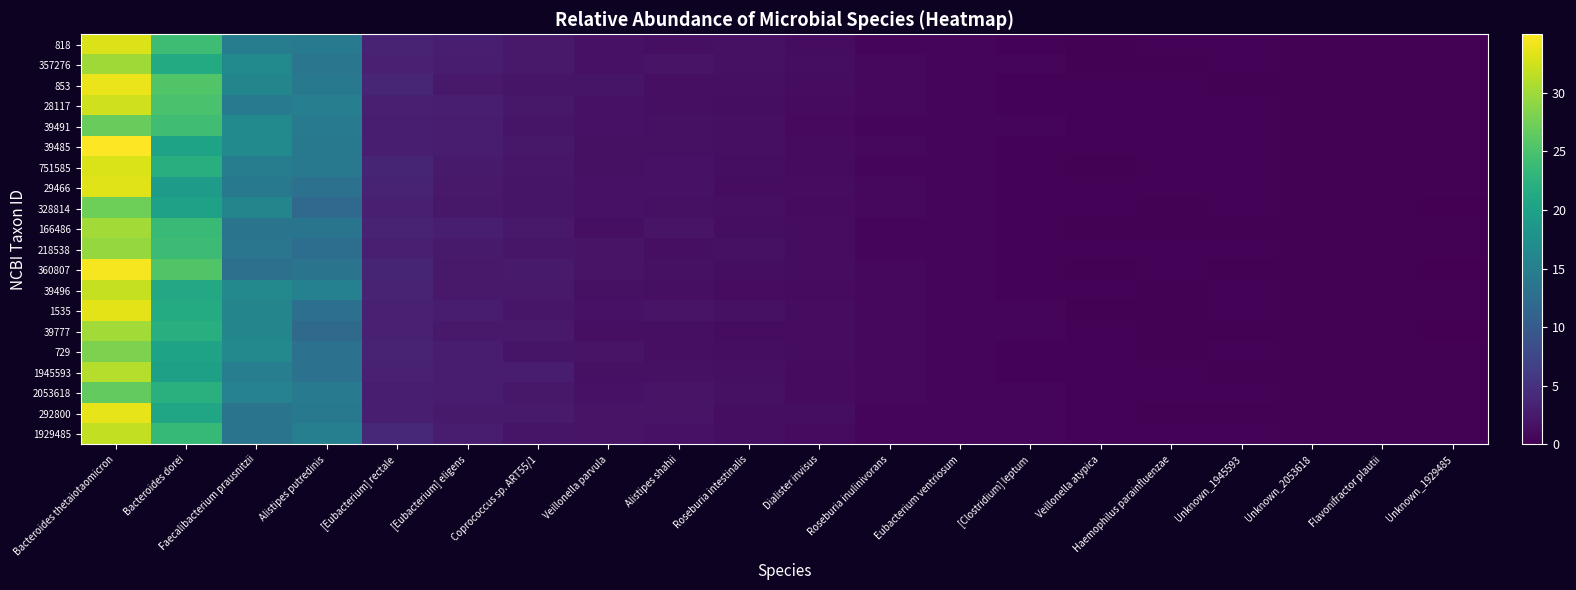

Reading left to right, list all the values displayed in this chart.

818: Bacteroides thetaiotaomicron=33.1	Bacteroides dorei=24.1	Faecalibacterium prausnitzii=14.9	Alistipes putredinis=14.6	[Eubacterium] rectale=3.5	[Eubacterium] eligens=2.9	Coprococcus sp. ART55/1=2.3	Veillonella parvula=1.7	Alistipes shahii=1.4	Roseburia intestinalis=1.5	Dialister invisus=1.2	Roseburia inulinivorans=0.7	Eubacterium ventriosum=0.6	[Clostridium] leptum=0.4	Veillonella atypica=0.3	Haemophilus parainfluenzae=0.3	Unknown_1945593=0.3	Unknown_2053618=0.2	Flavonifractor plautii=0.2	Unknown_1929485=0.2
357276: Bacteroides thetaiotaomicron=30.1	Bacteroides dorei=21.4	Faecalibacterium prausnitzii=16.7	Alistipes putredinis=13.8	[Eubacterium] rectale=3.3	[Eubacterium] eligens=2.7	Coprococcus sp. ART55/1=2.4	Veillonella parvula=1.7	Alistipes shahii=1.8	Roseburia intestinalis=1.5	Dialister invisus=1.3	Roseburia inulinivorans=0.7	Eubacterium ventriosum=0.6	[Clostridium] leptum=0.5	Veillonella atypica=0.3	Haemophilus parainfluenzae=0.3	Unknown_1945593=0.3	Unknown_2053618=0.3	Flavonifractor plautii=0.2	Unknown_1929485=0.2
853: Bacteroides thetaiotaomicron=33.9	Bacteroides dorei=25.5	Faecalibacterium prausnitzii=16.1	Alistipes putredinis=14.2	[Eubacterium] rectale=3.7	[Eubacterium] eligens=2.4	Coprococcus sp. ART55/1=2.0	Veillonella parvula=1.9	Alistipes shahii=1.5	Roseburia intestinalis=1.4	Dialister invisus=1.1	Roseburia inulinivorans=0.7	Eubacterium ventriosum=0.5	[Clostridium] leptum=0.4	Veillonella atypica=0.3	Haemophilus parainfluenzae=0.3	Unknown_1945593=0.3	Unknown_2053618=0.2	Flavonifractor plautii=0.2	Unknown_1929485=0.2
28117: Bacteroides thetaiotaomicron=32.4	Bacteroides dorei=25.0	Faecalibacterium prausnitzii=14.3	Alistipes putredinis=15.0	[Eubacterium] rectale=3.0	[Eubacterium] eligens=3.0	Coprococcus sp. ART55/1=2.2	Veillonella parvula=1.7	Alistipes shahii=1.4	Roseburia intestinalis=1.3	Dialister invisus=1.0	Roseburia inulinivorans=0.8	Eubacterium ventriosum=0.5	[Clostridium] leptum=0.4	Veillonella atypica=0.3	Haemophilus parainfluenzae=0.3	Unknown_1945593=0.3	Unknown_2053618=0.2	Flavonifractor plautii=0.2	Unknown_1929485=0.2
39491: Bacteroides thetaiotaomicron=26.9	Bacteroides dorei=24.2	Faecalibacterium prausnitzii=16.7	Alistipes putredinis=14.5	[Eubacterium] rectale=2.9	[Eubacterium] eligens=2.8	Coprococcus sp. ART55/1=2.0	Veillonella parvula=1.7	Alistipes shahii=1.6	Roseburia intestinalis=1.5	Dialister invisus=0.9	Roseburia inulinivorans=0.7	Eubacterium ventriosum=0.5	[Clostridium] leptum=0.5	Veillonella atypica=0.3	Haemophilus parainfluenzae=0.3	Unknown_1945593=0.3	Unknown_2053618=0.2	Flavonifractor plautii=0.2	Unknown_1929485=0.1
39485: Bacteroides thetaiotaomicron=35.0	Bacteroides dorei=20.3	Faecalibacterium prausnitzii=16.5	Alistipes putredinis=14.1	[Eubacterium] rectale=3.0	[Eubacterium] eligens=2.8	Coprococcus sp. ART55/1=2.3	Veillonella parvula=1.6	Alistipes shahii=1.5	Roseburia intestinalis=1.4	Dialister invisus=1.0	Roseburia inulinivorans=0.8	Eubacterium ventriosum=0.6	[Clostridium] leptum=0.4	Veillonella atypica=0.3	Haemophilus parainfluenzae=0.3	Unknown_1945593=0.3	Unknown_2053618=0.2	Flavonifractor plautii=0.2	Unknown_1929485=0.2
751585: Bacteroides thetaiotaomicron=33.0	Bacteroides dorei=22.1	Faecalibacterium prausnitzii=14.7	Alistipes putredinis=14.1	[Eubacterium] rectale=3.6	[Eubacterium] eligens=2.5	Coprococcus sp. ART55/1=2.2	Veillonella parvula=1.6	Alistipes shahii=1.7	Roseburia intestinalis=1.3	Dialister invisus=1.0	Roseburia inulinivorans=0.6	Eubacterium ventriosum=0.5	[Clostridium] leptum=0.4	Veillonella atypica=0.3	Haemophilus parainfluenzae=0.3	Unknown_1945593=0.3	Unknown_2053618=0.3	Flavonifractor plautii=0.2	Unknown_1929485=0.2
29466: Bacteroides thetaiotaomicron=33.2	Bacteroides dorei=19.3	Faecalibacterium prausnitzii=14.2	Alistipes putredinis=13.1	[Eubacterium] rectale=3.3	[Eubacterium] eligens=2.4	Coprococcus sp. ART55/1=2.0	Veillonella parvula=1.7	Alistipes shahii=1.7	Roseburia intestinalis=1.2	Dialister invisus=1.2	Roseburia inulinivorans=0.7	Eubacterium ventriosum=0.5	[Clostridium] leptum=0.4	Veillonella atypica=0.3	Haemophilus parainfluenzae=0.3	Unknown_1945593=0.3	Unknown_2053618=0.2	Flavonifractor plautii=0.2	Unknown_1929485=0.2
328814: Bacteroides thetaiotaomicron=27.2	Bacteroides dorei=20.0	Faecalibacterium prausnitzii=16.0	Alistipes putredinis=11.9	[Eubacterium] rectale=3.0	[Eubacterium] eligens=2.3	Coprococcus sp. ART55/1=2.0	Veillonella parvula=1.7	Alistipes shahii=1.5	Roseburia intestinalis=1.5	Dialister invisus=1.0	Roseburia inulinivorans=0.7	Eubacterium ventriosum=0.5	[Clostridium] leptum=0.4	Veillonella atypica=0.3	Haemophilus parainfluenzae=0.3	Unknown_1945593=0.3	Unknown_2053618=0.2	Flavonifractor plautii=0.2	Unknown_1929485=0.1
166486: Bacteroides thetaiotaomicron=30.2	Bacteroides dorei=23.6	Faecalibacterium prausnitzii=13.5	Alistipes putredinis=13.6	[Eubacterium] rectale=3.4	[Eubacterium] eligens=2.9	Coprococcus sp. ART55/1=2.4	Veillonella parvula=1.5	Alistipes shahii=1.8	Roseburia intestinalis=1.3	Dialister invisus=1.1	Roseburia inulinivorans=0.6	Eubacterium ventriosum=0.5	[Clostridium] leptum=0.4	Veillonella atypica=0.3	Haemophilus parainfluenzae=0.3	Unknown_1945593=0.3	Unknown_2053618=0.2	Flavonifractor plautii=0.2	Unknown_1929485=0.2
218538: Bacteroides thetaiotaomicron=29.4	Bacteroides dorei=24.0	Faecalibacterium prausnitzii=13.8	Alistipes putredinis=12.7	[Eubacterium] rectale=3.0	[Eubacterium] eligens=2.6	Coprococcus sp. ART55/1=2.1	Veillonella parvula=1.9	Alistipes shahii=1.5	Roseburia intestinalis=1.5	Dialister invisus=1.2	Roseburia inulinivorans=0.6	Eubacterium ventriosum=0.5	[Clostridium] leptum=0.4	Veillonella atypica=0.3	Haemophilus parainfluenzae=0.3	Unknown_1945593=0.3	Unknown_2053618=0.2	Flavonifractor plautii=0.2	Unknown_1929485=0.2
360807: Bacteroides thetaiotaomicron=34.5	Bacteroides dorei=25.5	Faecalibacterium prausnitzii=12.9	Alistipes putredinis=13.5	[Eubacterium] rectale=3.6	[Eubacterium] eligens=2.4	Coprococcus sp. ART55/1=2.6	Veillonella parvula=1.9	Alistipes shahii=1.6	Roseburia intestinalis=1.3	Dialister invisus=1.1	Roseburia inulinivorans=0.7	Eubacterium ventriosum=0.6	[Clostridium] leptum=0.4	Veillonella atypica=0.3	Haemophilus parainfluenzae=0.3	Unknown_1945593=0.3	Unknown_2053618=0.2	Flavonifractor plautii=0.2	Unknown_1929485=0.1
39496: Bacteroides thetaiotaomicron=31.9	Bacteroides dorei=21.2	Faecalibacterium prausnitzii=16.5	Alistipes putredinis=15.4	[Eubacterium] rectale=3.3	[Eubacterium] eligens=2.4	Coprococcus sp. ART55/1=2.3	Veillonella parvula=1.5	Alistipes shahii=1.5	Roseburia intestinalis=1.2	Dialister invisus=1.0	Roseburia inulinivorans=0.8	Eubacterium ventriosum=0.5	[Clostridium] leptum=0.4	Veillonella atypica=0.3	Haemophilus parainfluenzae=0.3	Unknown_1945593=0.3	Unknown_2053618=0.2	Flavonifractor plautii=0.2	Unknown_1929485=0.2
1535: Bacteroides thetaiotaomicron=33.6	Bacteroides dorei=21.5	Faecalibacterium prausnitzii=15.9	Alistipes putredinis=12.8	[Eubacterium] rectale=3.3	[Eubacterium] eligens=2.6	Coprococcus sp. ART55/1=2.2	Veillonella parvula=1.7	Alistipes shahii=1.8	Roseburia intestinalis=1.5	Dialister invisus=1.2	Roseburia inulinivorans=0.7	Eubacterium ventriosum=0.5	[Clostridium] leptum=0.4	Veillonella atypica=0.3	Haemophilus parainfluenzae=0.3	Unknown_1945593=0.3	Unknown_2053618=0.2	Flavonifractor plautii=0.2	Unknown_1929485=0.2
39777: Bacteroides thetaiotaomicron=30.1	Bacteroides dorei=22.1	Faecalibacterium prausnitzii=16.1	Alistipes putredinis=12.1	[Eubacterium] rectale=3.2	[Eubacterium] eligens=2.3	Coprococcus sp. ART55/1=2.4	Veillonella parvula=1.5	Alistipes shahii=1.4	Roseburia intestinalis=1.2	Dialister invisus=1.2	Roseburia inulinivorans=0.8	Eubacterium ventriosum=0.5	[Clostridium] leptum=0.4	Veillonella atypica=0.3	Haemophilus parainfluenzae=0.3	Unknown_1945593=0.2	Unknown_2053618=0.2	Flavonifractor plautii=0.2	Unknown_1929485=0.1
729: Bacteroides thetaiotaomicron=28.1	Bacteroides dorei=20.2	Faecalibacterium prausnitzii=16.4	Alistipes putredinis=13.0	[Eubacterium] rectale=3.5	[Eubacterium] eligens=2.9	Coprococcus sp. ART55/1=2.0	Veillonella parvula=1.8	Alistipes shahii=1.4	Roseburia intestinalis=1.2	Dialister invisus=1.2	Roseburia inulinivorans=0.8	Eubacterium ventriosum=0.6	[Clostridium] leptum=0.4	Veillonella atypica=0.3	Haemophilus parainfluenzae=0.3	Unknown_1945593=0.3	Unknown_2053618=0.2	Flavonifractor plautii=0.2	Unknown_1929485=0.1
1945593: Bacteroides thetaiotaomicron=31.1	Bacteroides dorei=19.8	Faecalibacterium prausnitzii=15.0	Alistipes putredinis=13.0	[Eubacterium] rectale=3.2	[Eubacterium] eligens=2.8	Coprococcus sp. ART55/1=2.6	Veillonella parvula=1.6	Alistipes shahii=1.6	Roseburia intestinalis=1.4	Dialister invisus=1.0	Roseburia inulinivorans=0.7	Eubacterium ventriosum=0.6	[Clostridium] leptum=0.4	Veillonella atypica=0.3	Haemophilus parainfluenzae=0.3	Unknown_1945593=0.2	Unknown_2053618=0.2	Flavonifractor plautii=0.2	Unknown_1929485=0.2
2053618: Bacteroides thetaiotaomicron=26.6	Bacteroides dorei=22.2	Faecalibacterium prausnitzii=15.5	Alistipes putredinis=14.6	[Eubacterium] rectale=3.0	[Eubacterium] eligens=2.8	Coprococcus sp. ART55/1=2.3	Veillonella parvula=1.8	Alistipes shahii=1.8	Roseburia intestinalis=1.5	Dialister invisus=1.0	Roseburia inulinivorans=0.8	Eubacterium ventriosum=0.5	[Clostridium] leptum=0.4	Veillonella atypica=0.3	Haemophilus parainfluenzae=0.3	Unknown_1945593=0.3	Unknown_2053618=0.2	Flavonifractor plautii=0.2	Unknown_1929485=0.1
292800: Bacteroides thetaiotaomicron=33.6	Bacteroides dorei=20.5	Faecalibacterium prausnitzii=13.5	Alistipes putredinis=14.1	[Eubacterium] rectale=3.0	[Eubacterium] eligens=2.5	Coprococcus sp. ART55/1=2.5	Veillonella parvula=1.8	Alistipes shahii=1.8	Roseburia intestinalis=1.2	Dialister invisus=1.2	Roseburia inulinivorans=0.6	Eubacterium ventriosum=0.5	[Clostridium] leptum=0.5	Veillonella atypica=0.3	Haemophilus parainfluenzae=0.3	Unknown_1945593=0.2	Unknown_2053618=0.2	Flavonifractor plautii=0.2	Unknown_1929485=0.1
1929485: Bacteroides thetaiotaomicron=31.8	Bacteroides dorei=23.5	Faecalibacterium prausnitzii=13.4	Alistipes putredinis=15.1	[Eubacterium] rectale=3.8	[Eubacterium] eligens=2.7	Coprococcus sp. ART55/1=2.0	Veillonella parvula=1.8	Alistipes shahii=1.7	Roseburia intestinalis=1.3	Dialister invisus=1.1	Roseburia inulinivorans=0.6	Eubacterium ventriosum=0.5	[Clostridium] leptum=0.5	Veillonella atypica=0.3	Haemophilus parainfluenzae=0.3	Unknown_1945593=0.3	Unknown_2053618=0.2	Flavonifractor plautii=0.2	Unknown_1929485=0.1